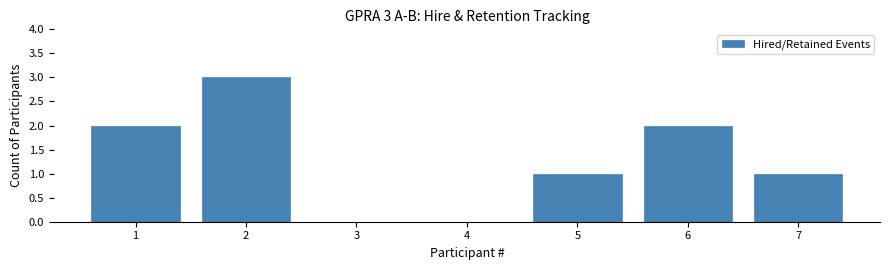

Reading left to right, what are all the values shown in this chart?

1=2	2=3	3=0	4=0	5=1	6=2	7=1